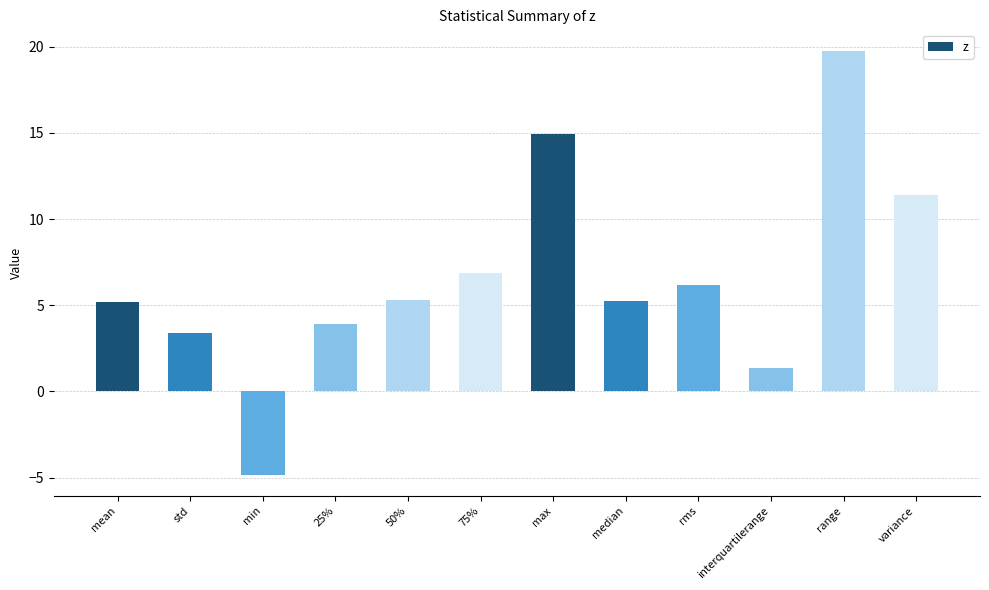

What is the label of the 4th bar from the left?

25%